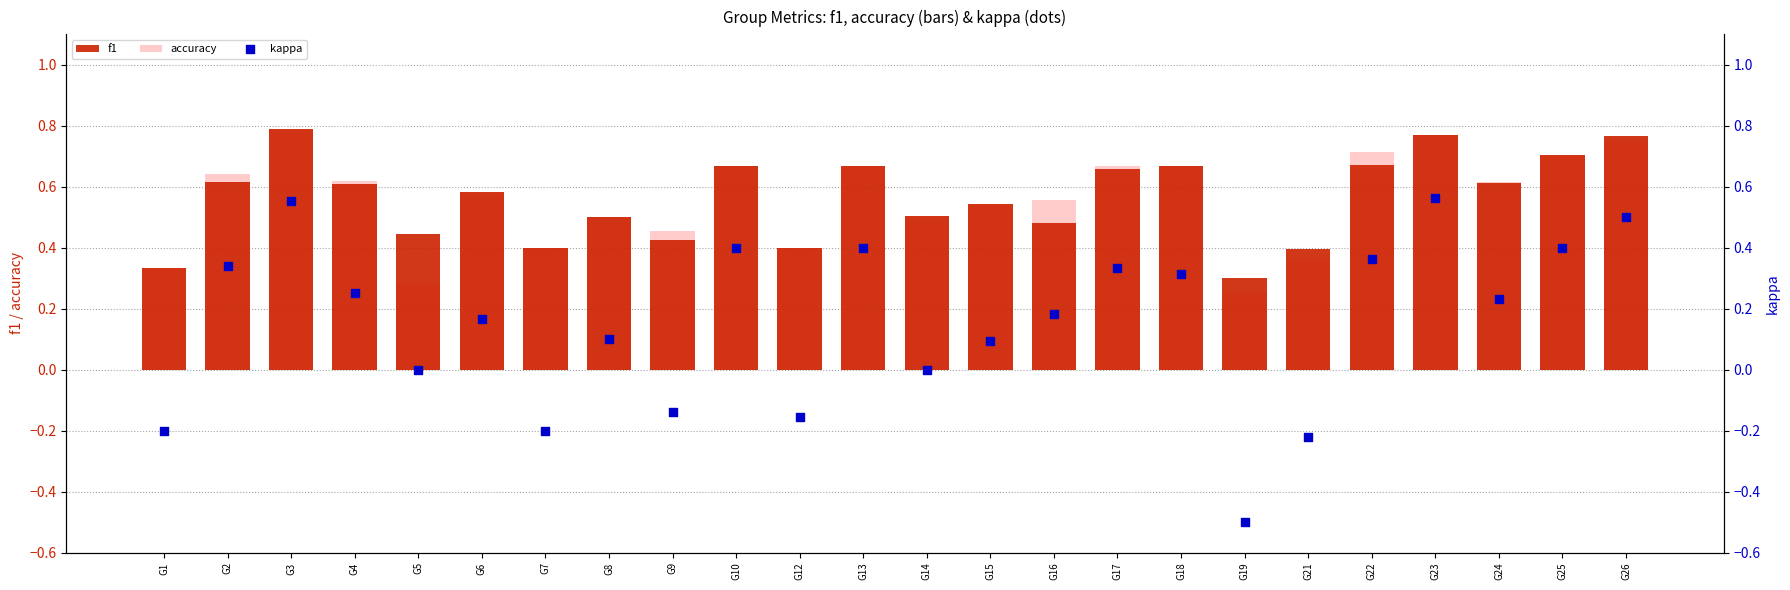

Is the value of kappa at G9 greater than the value of accuracy at G22?

No